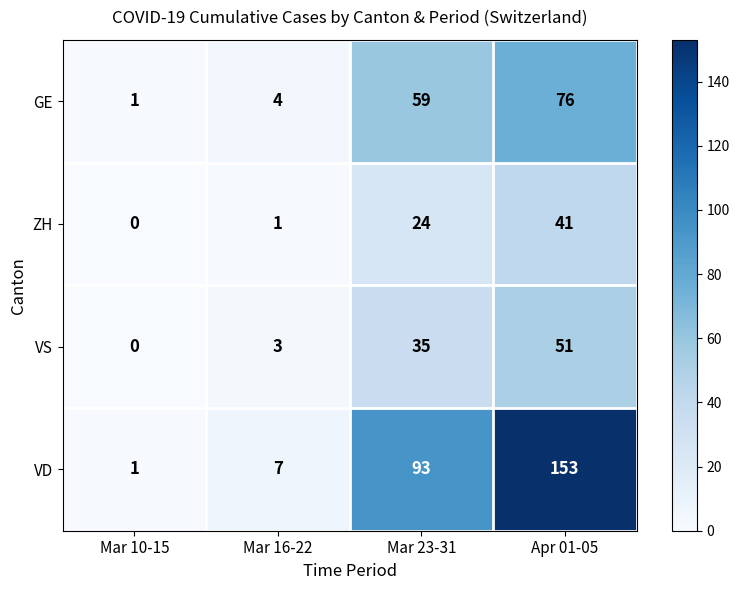

Which series has the widest spread of values?

VD